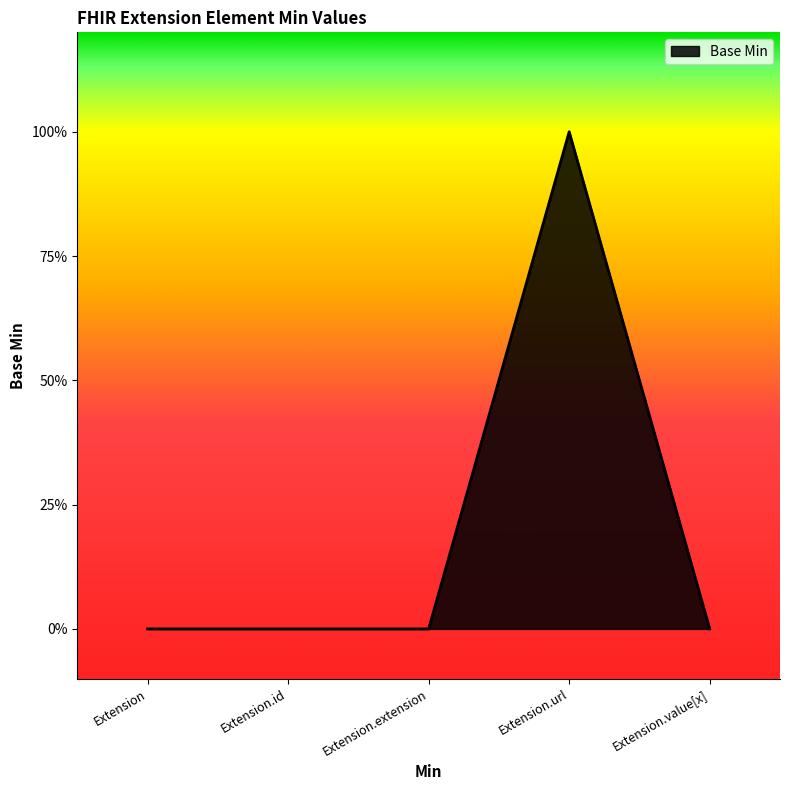

Is it true that the value at Extension.value[x] is 0?

True